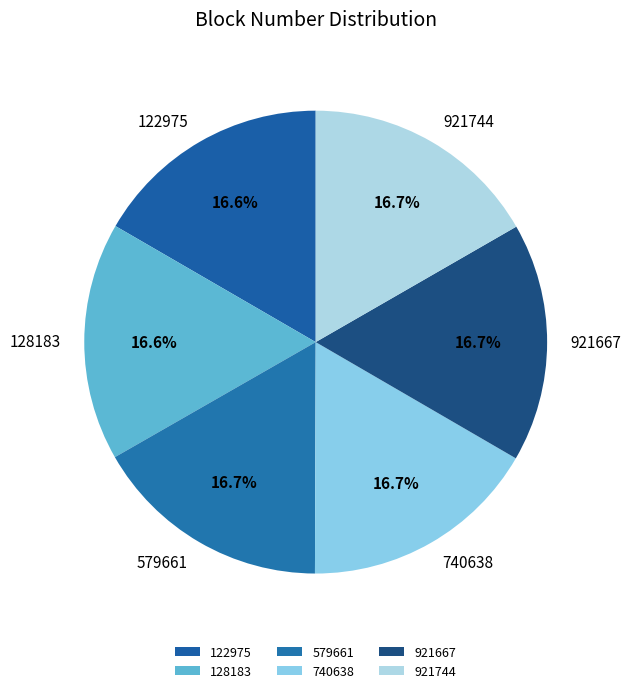

Does 122975 represent more than half of the total?

No